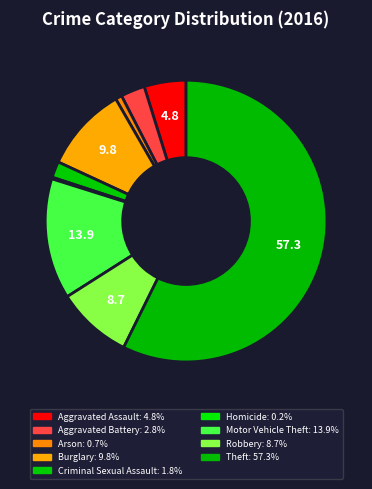

How many segments does this pie chart have?

9